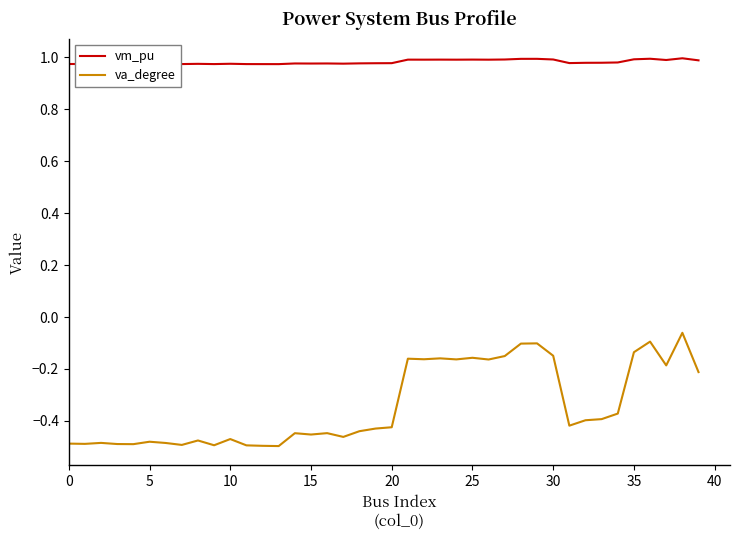

Which series has the largest total across all categories?

vm_pu